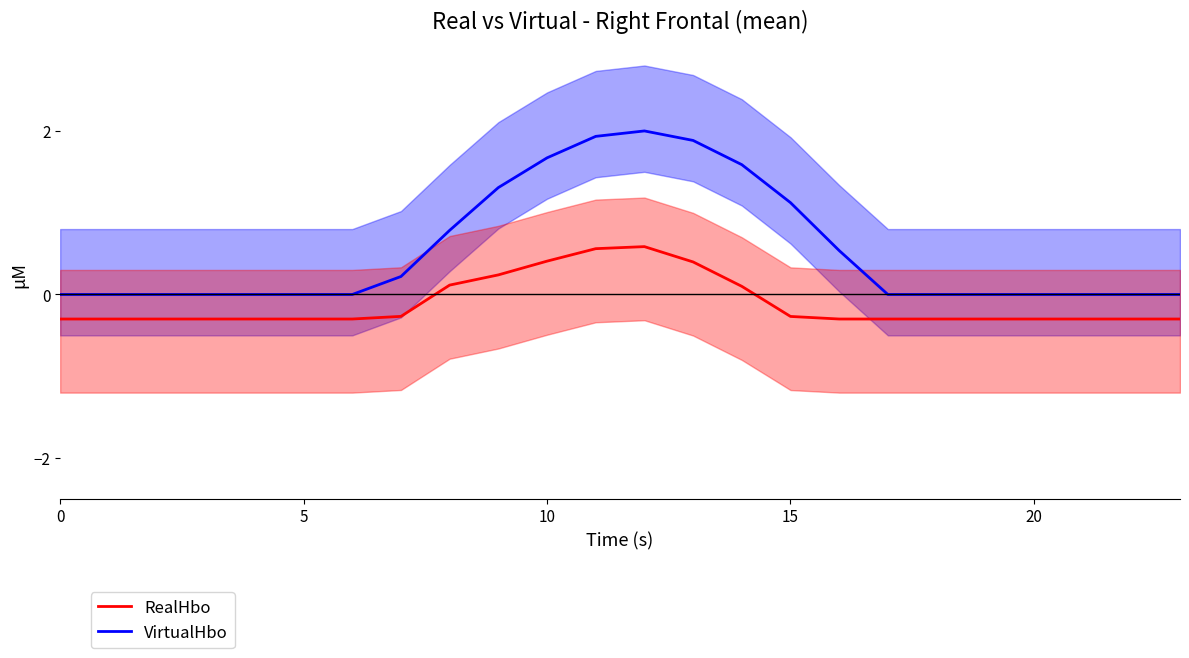

Is this an area chart (filled region under the line)?

No